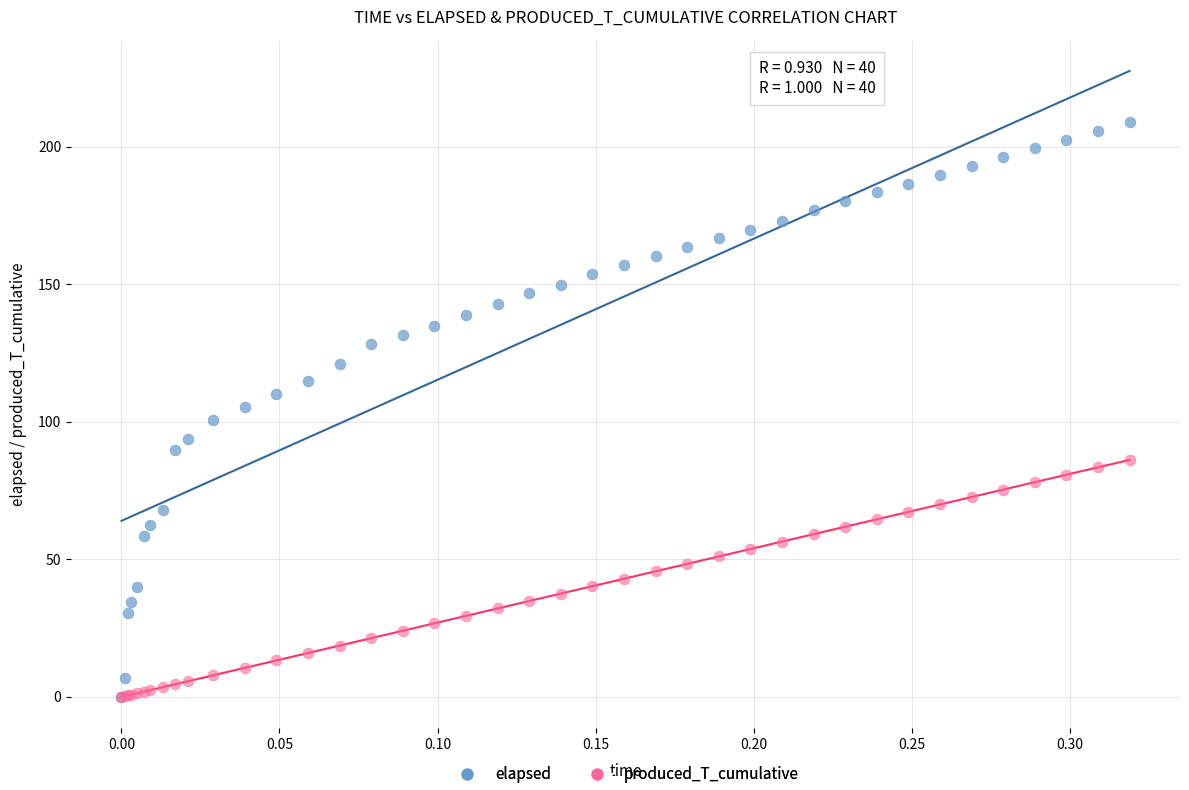

Which series reaches the maximum Y coordinate?

elapsed